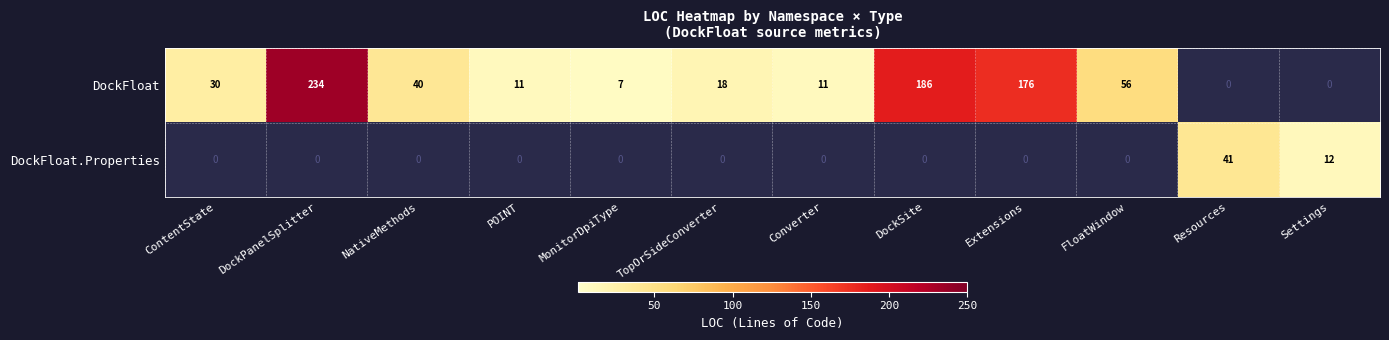

Which has a higher value, Converter or NativeMethods?

NativeMethods